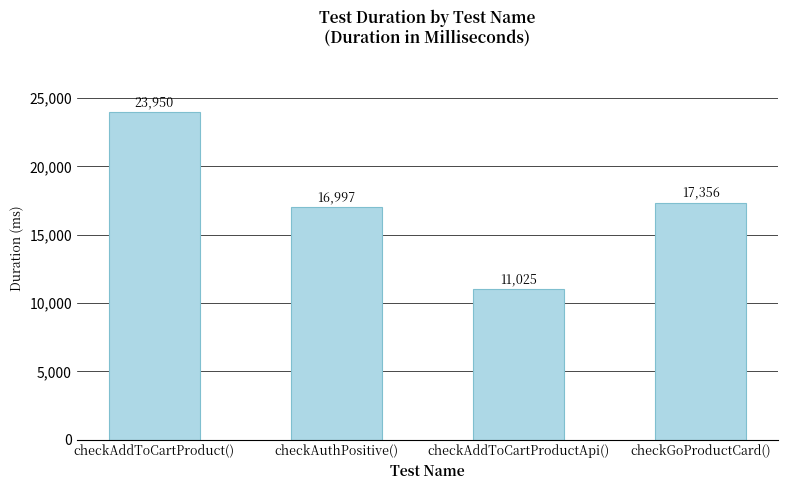

What is the label of the 1st bar from the left?

checkAddToCartProduct()